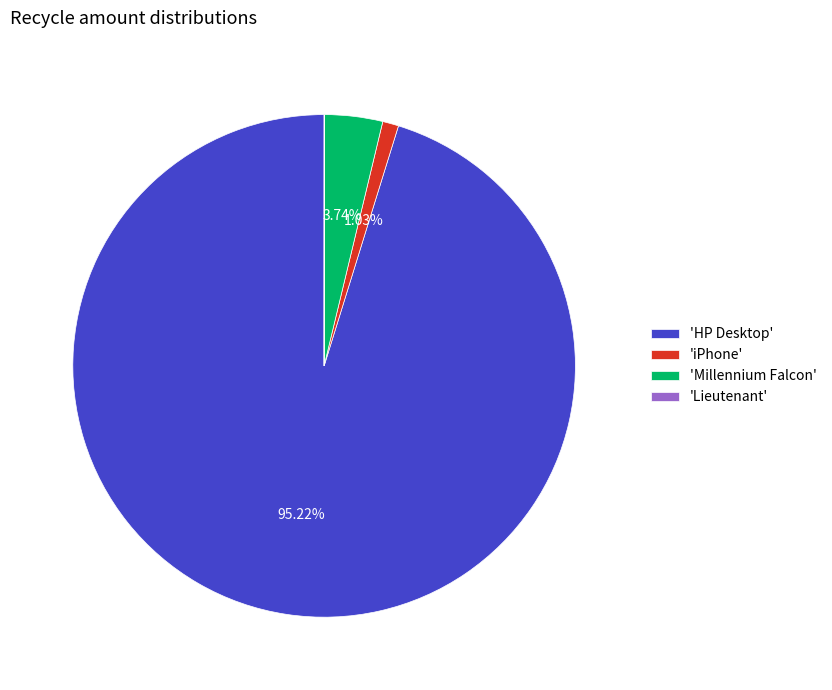

Do 'HP Desktop' and 'Millennium Falcon' together represent more than half of the pie?

Yes